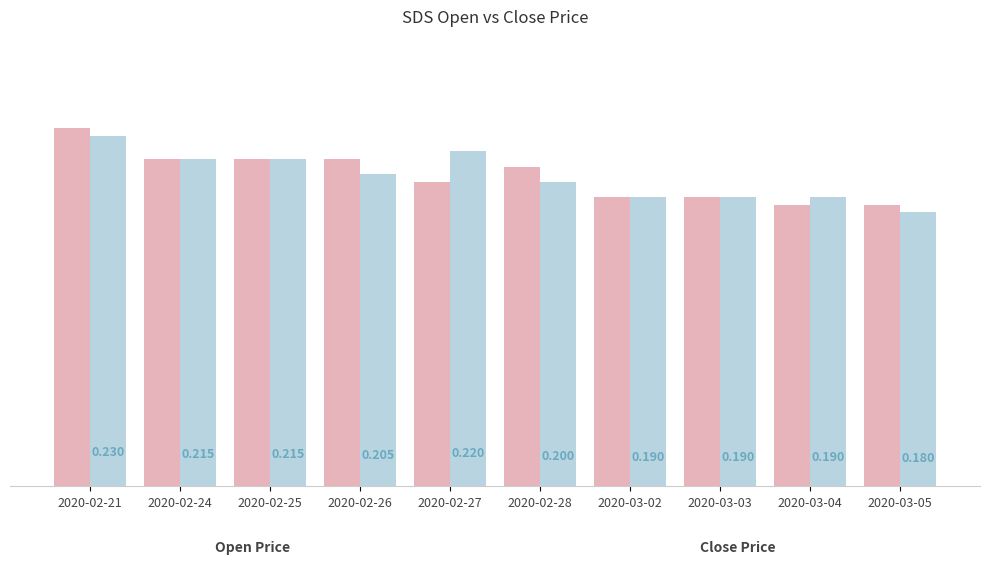

How many bars are there in total?

20